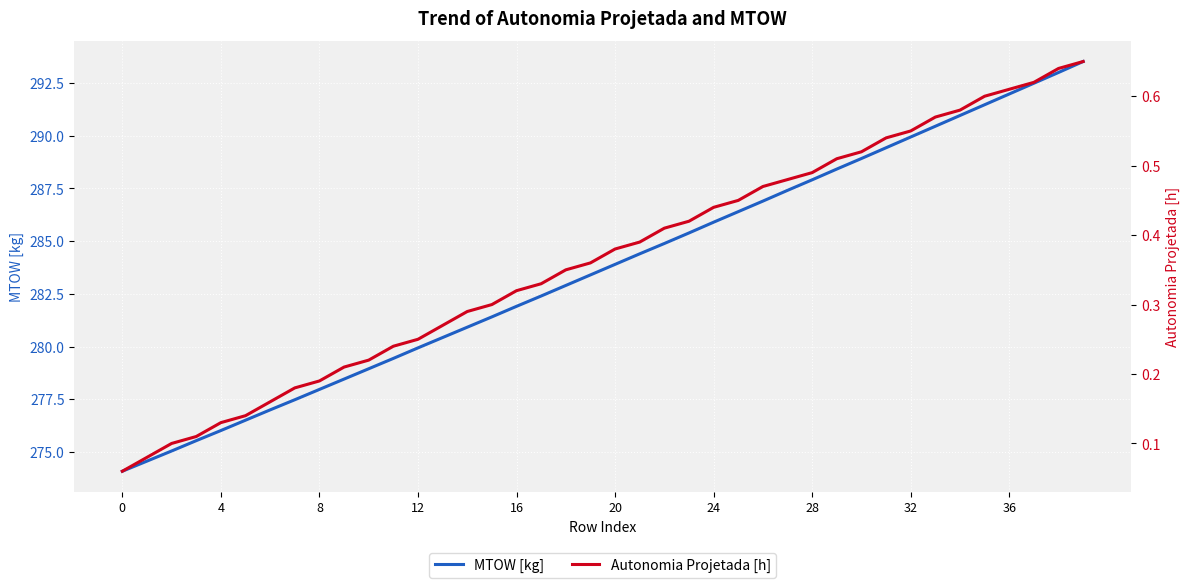

Is this an area chart (filled region under the line)?

No